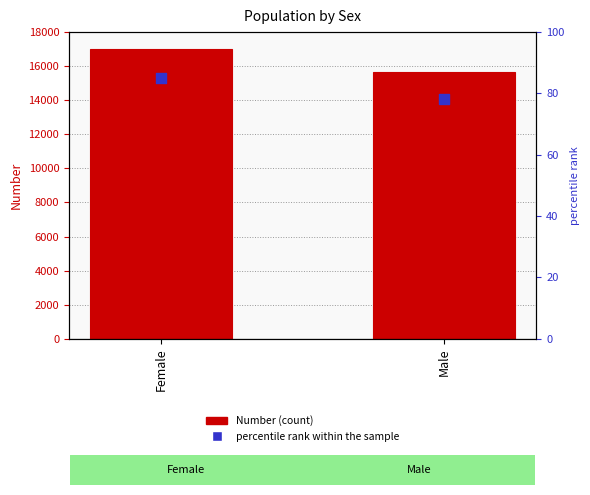

Which series has the widest spread of Y values?

Number